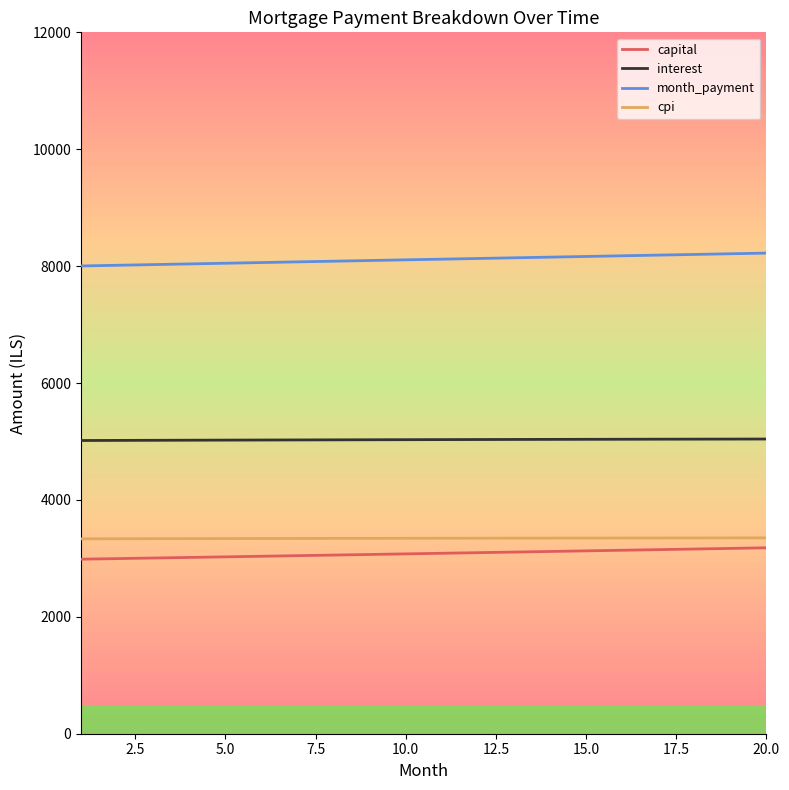

Which series has the largest total across all categories?

month_payment